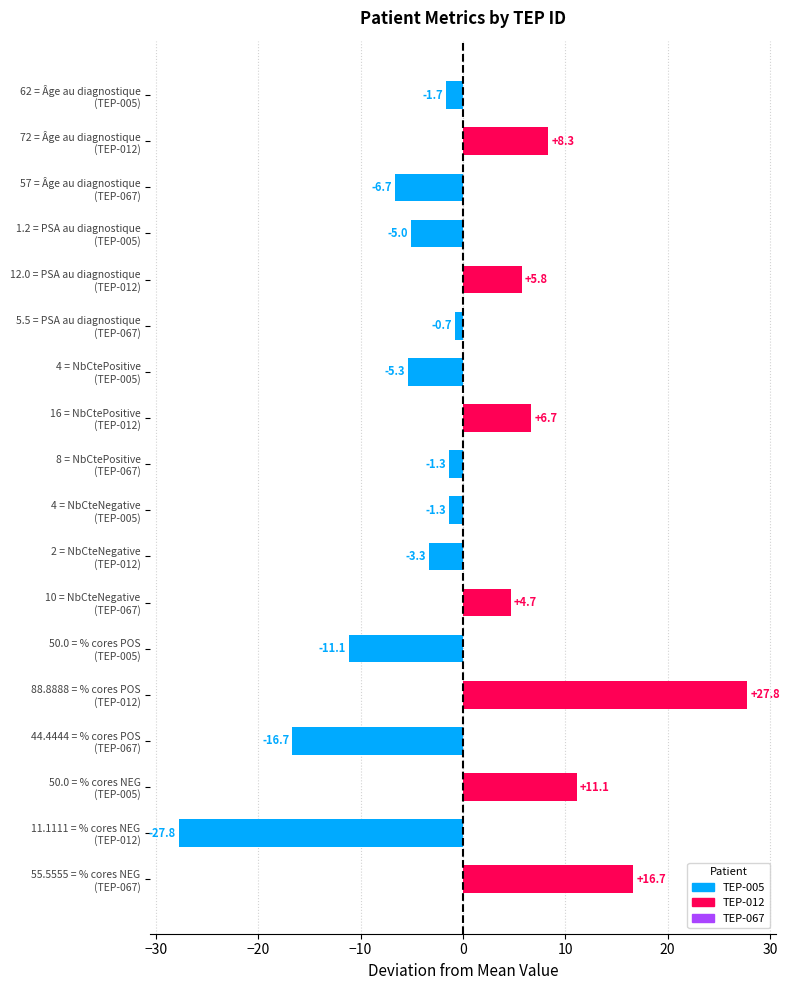

Are the bars grouped side by side (vs. stacked)?

No